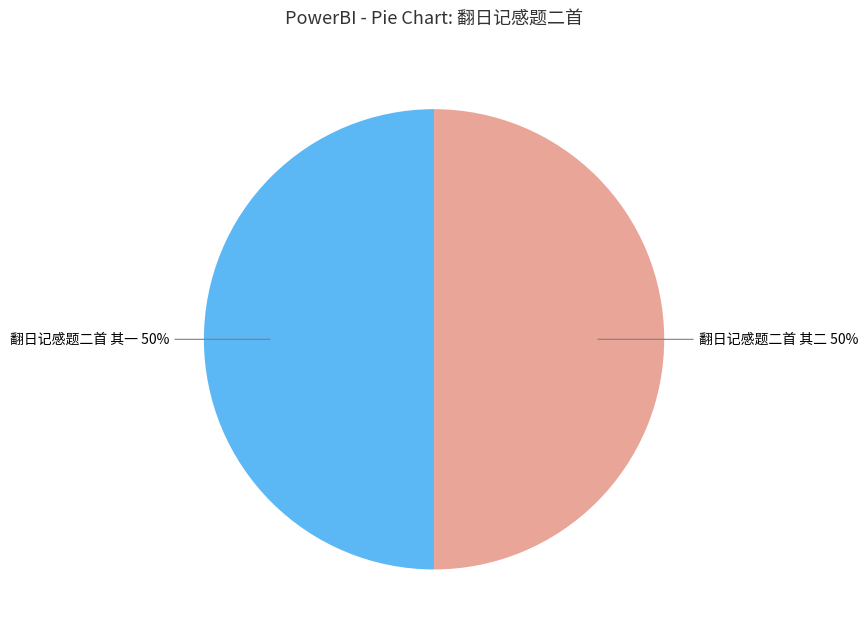

To the nearest percent, what is the combined percentage of 翻日记感题二首 其二 and 翻日记感题二首 其一?

100%